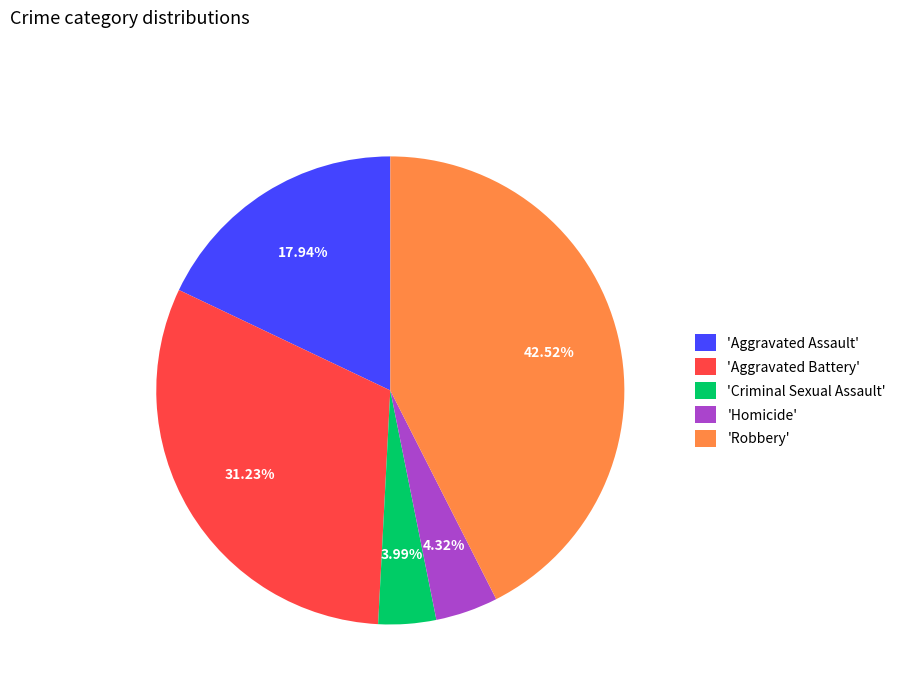

What is the largest slice in the pie chart?

'Robbery'